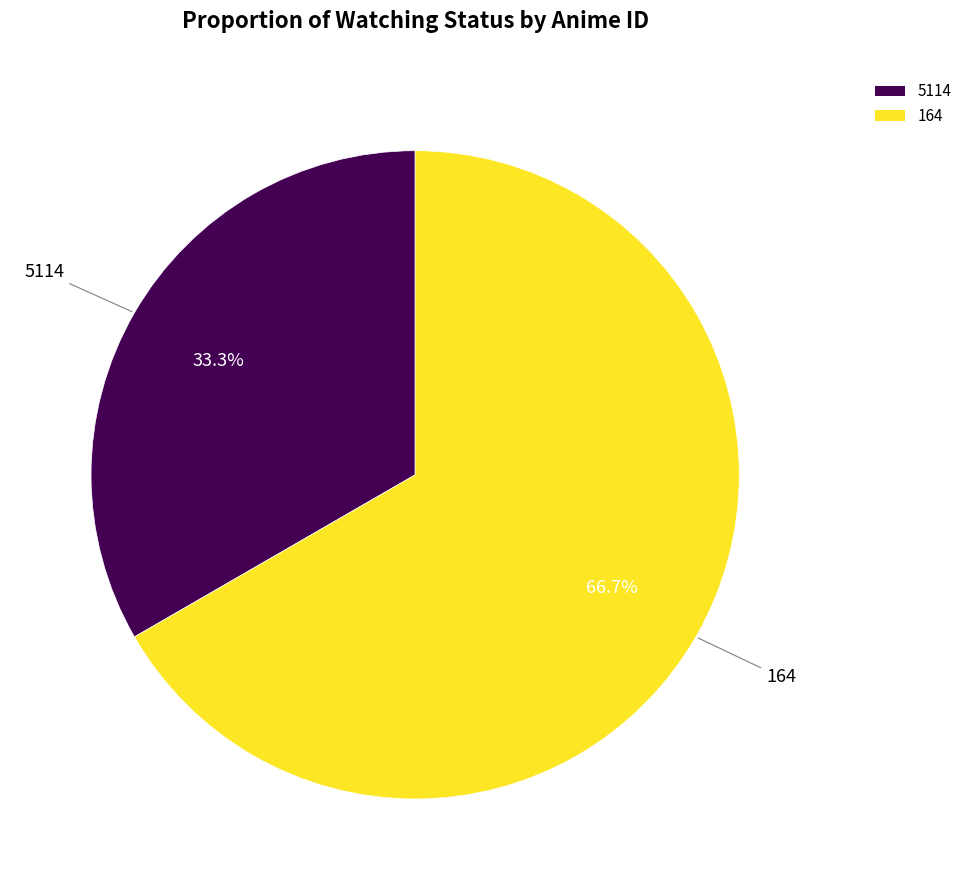

The 164 slice represents 54% of the pie. True or false?

False